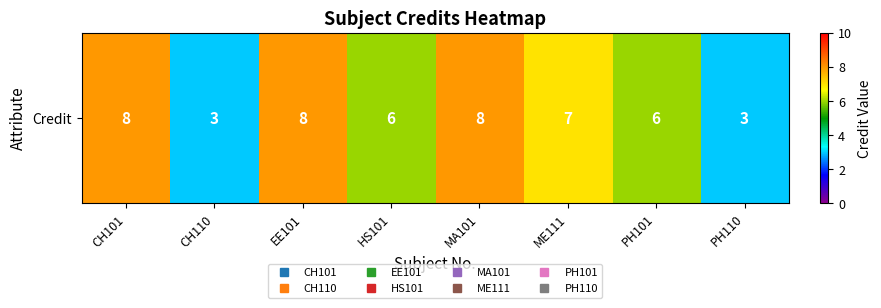

At which label is the value closest to 5?

HS101